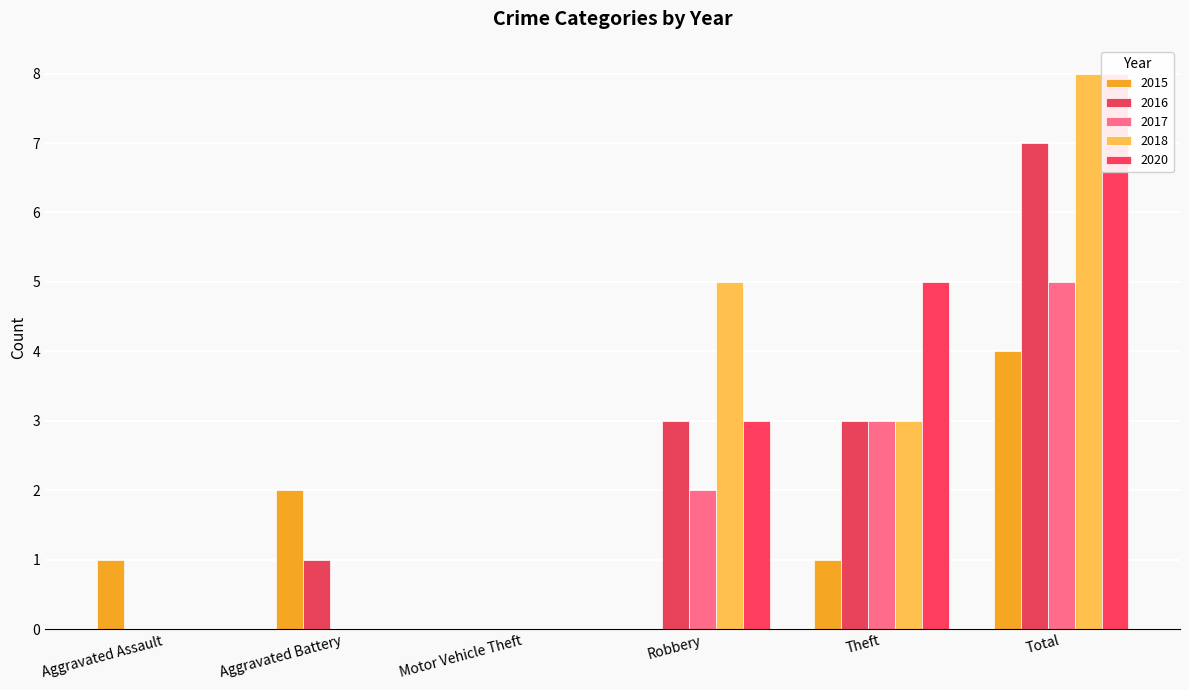

At which label is 2016 closest to 3?

Robbery